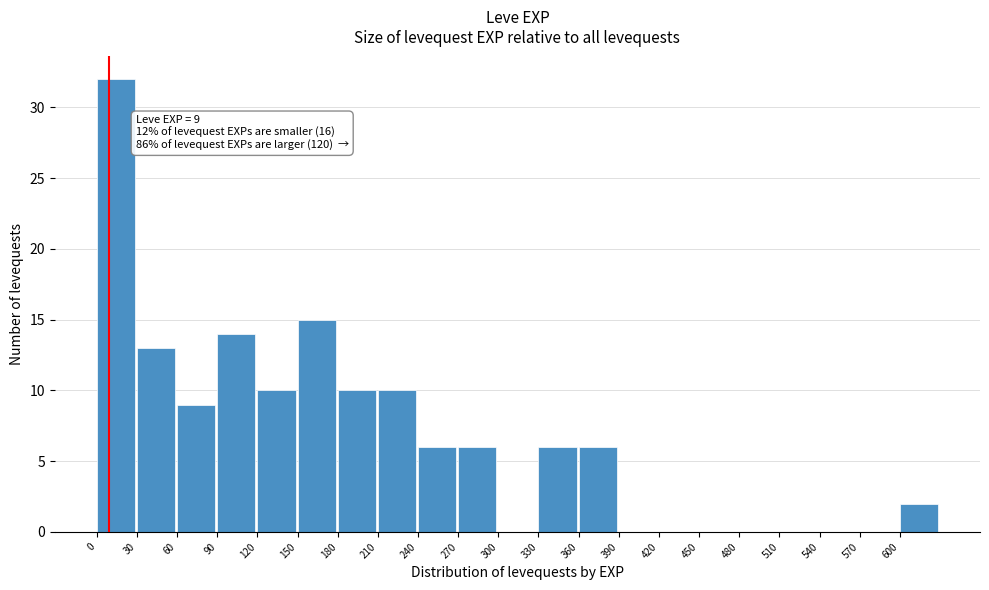

Over which range of the x-axis is the bar tallest?

0 to 30